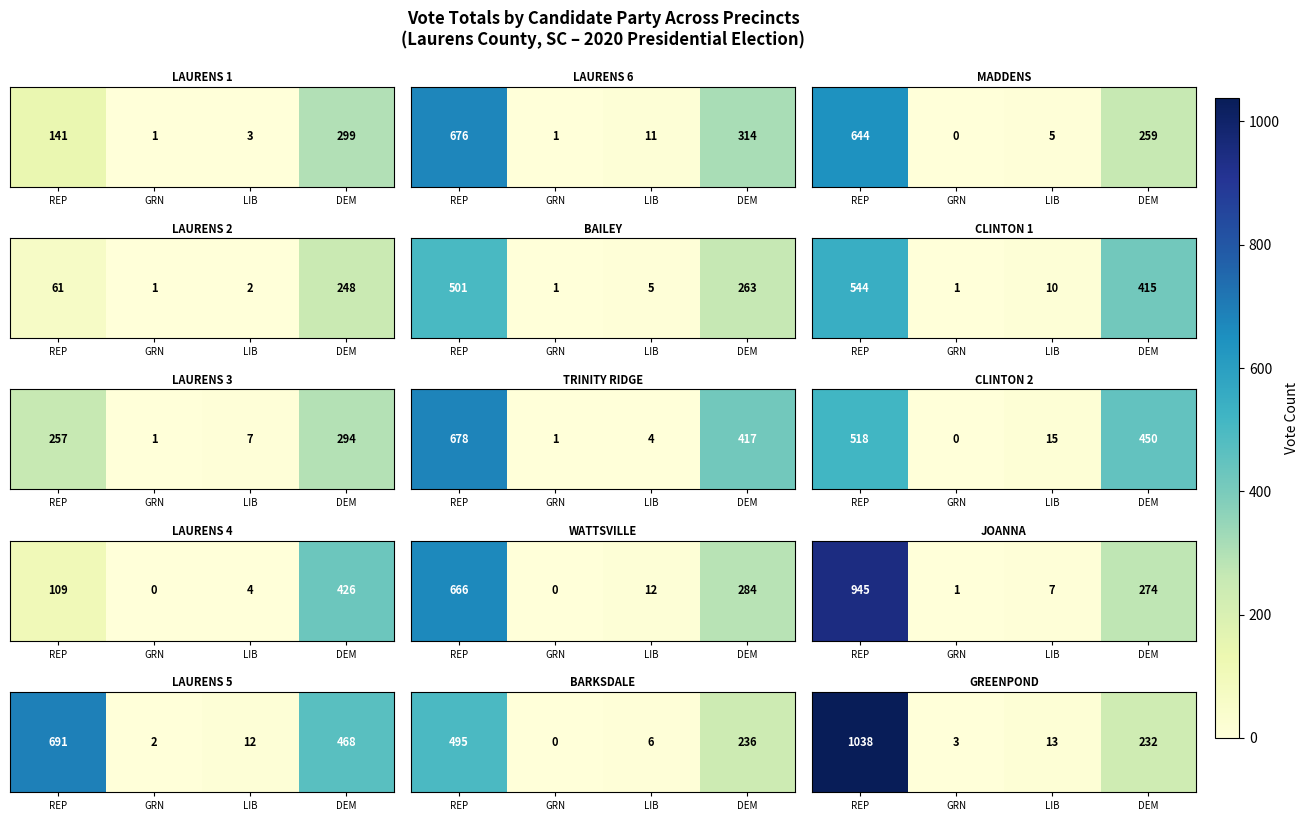

What is the sum of all values?

1286